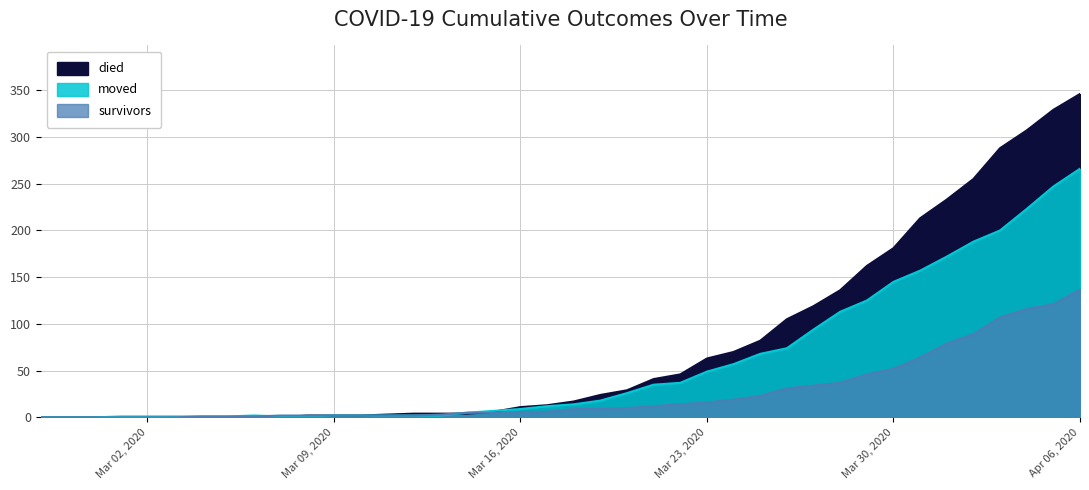

Rank the series by their average value, from lowest to highest.

survivors, moved, died